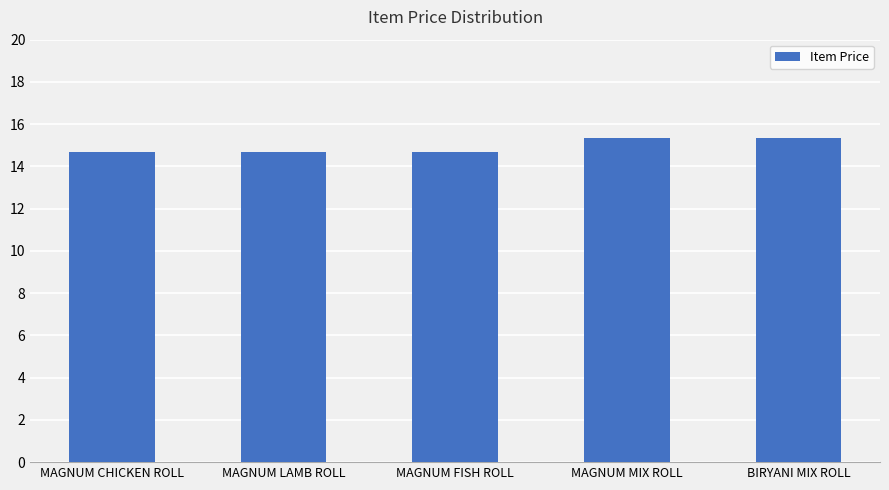

How many values are between 14 and 15?

3